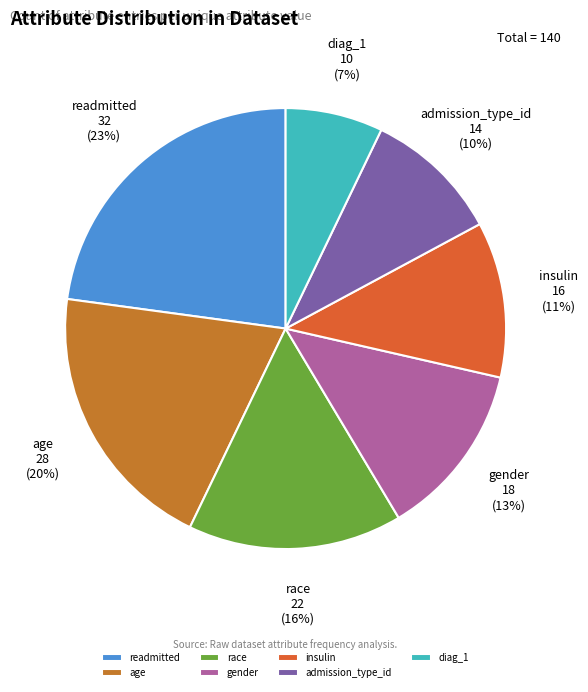

Combined, do age and gender account for over 50%?

No